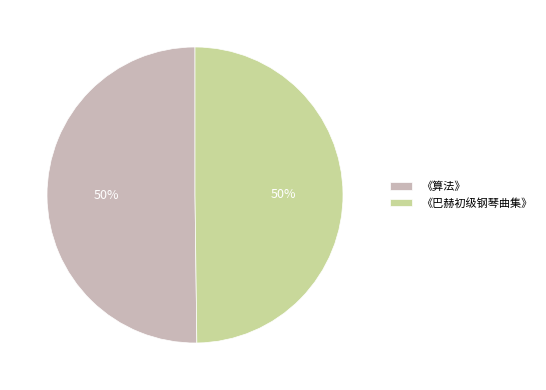

To the nearest percent, what portion does 《巴赫初级钢琴曲集》 represent?

50%